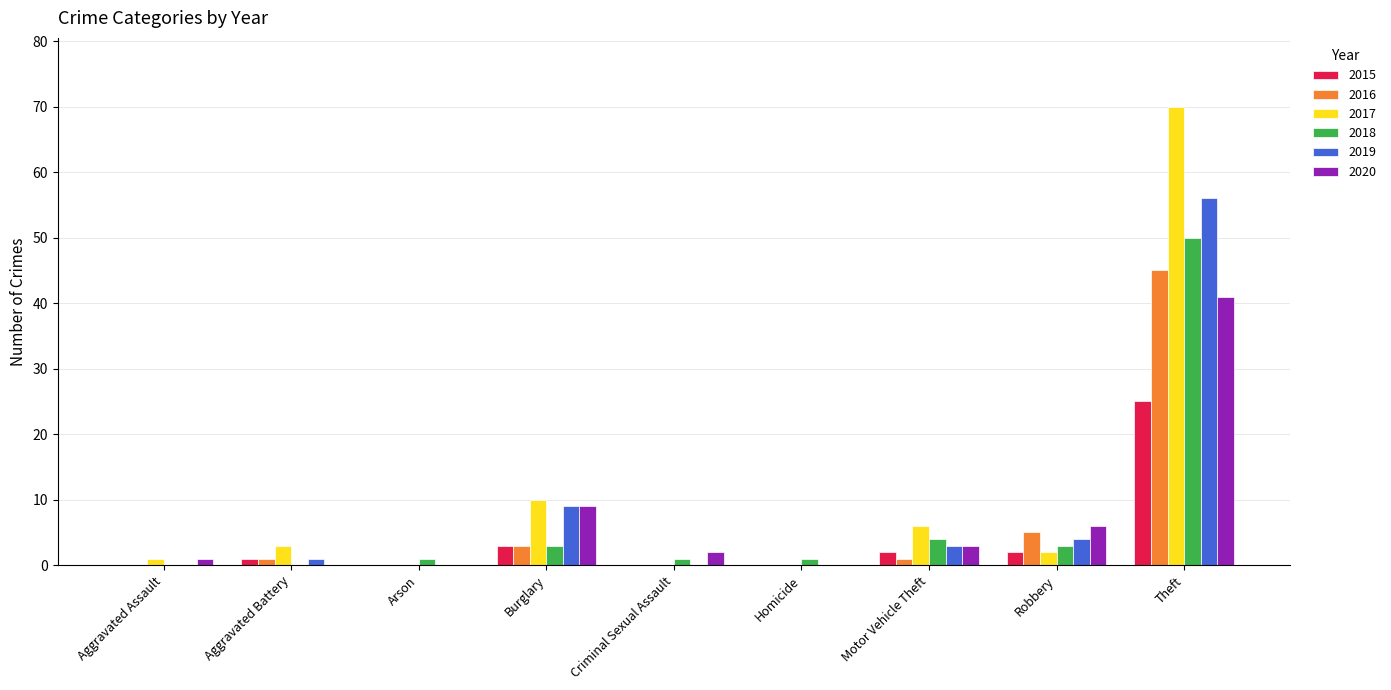

How many groups of bars are there?

9